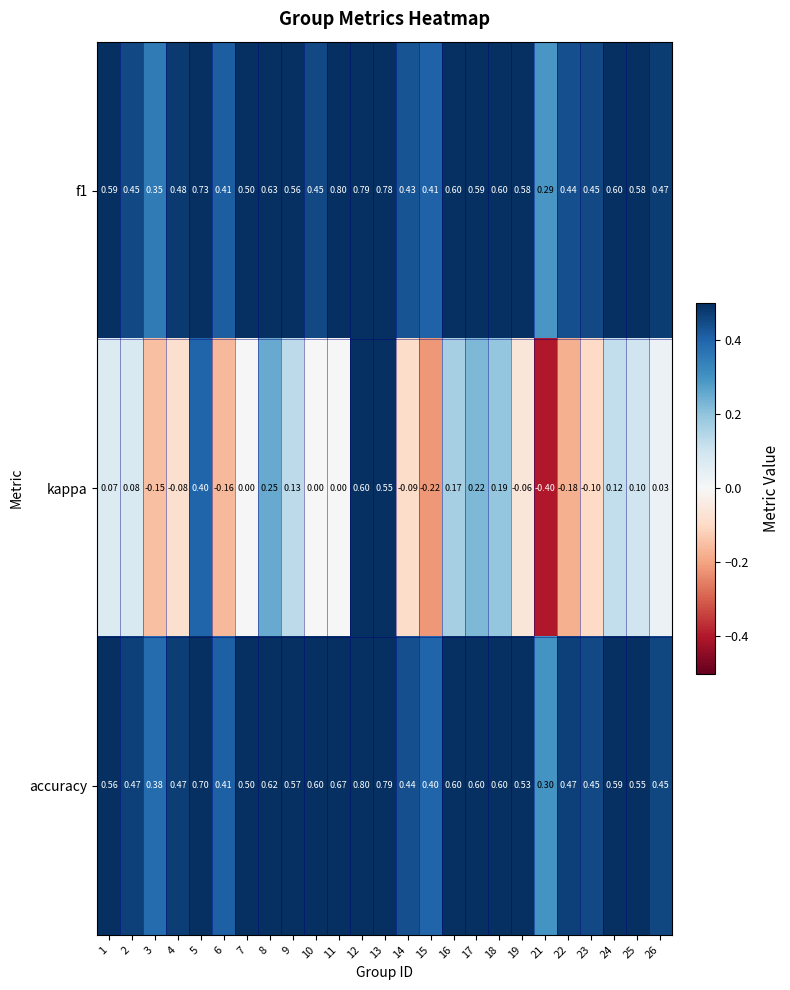

Which series has the widest spread of values?

kappa